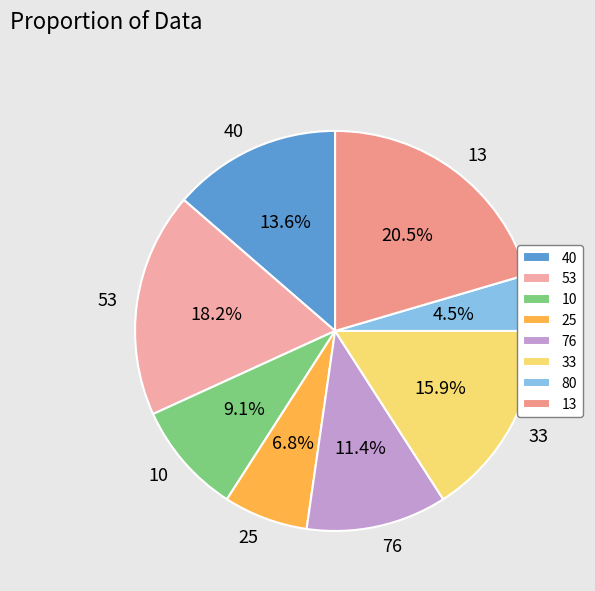

How many slices are in this pie chart?

8